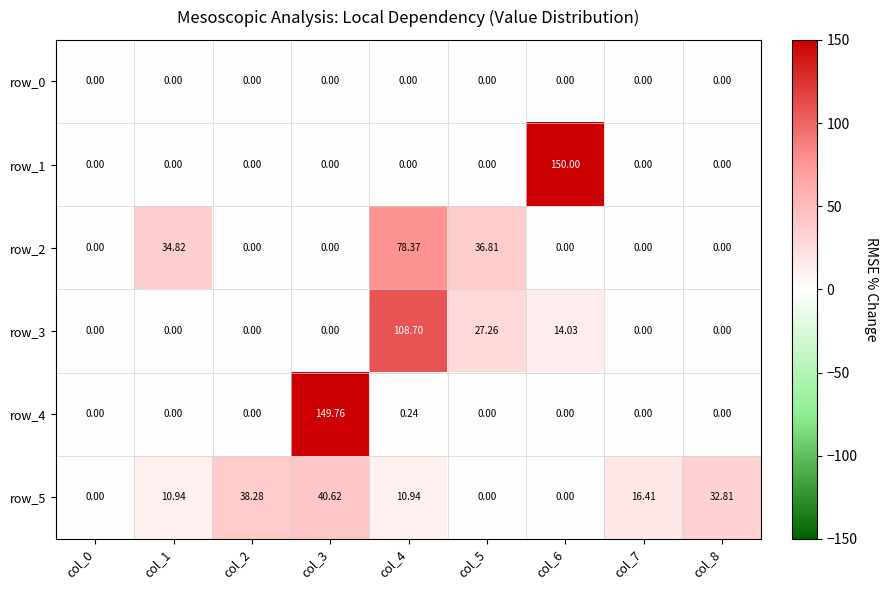

At how many categories does at least one series exceed 132?

2